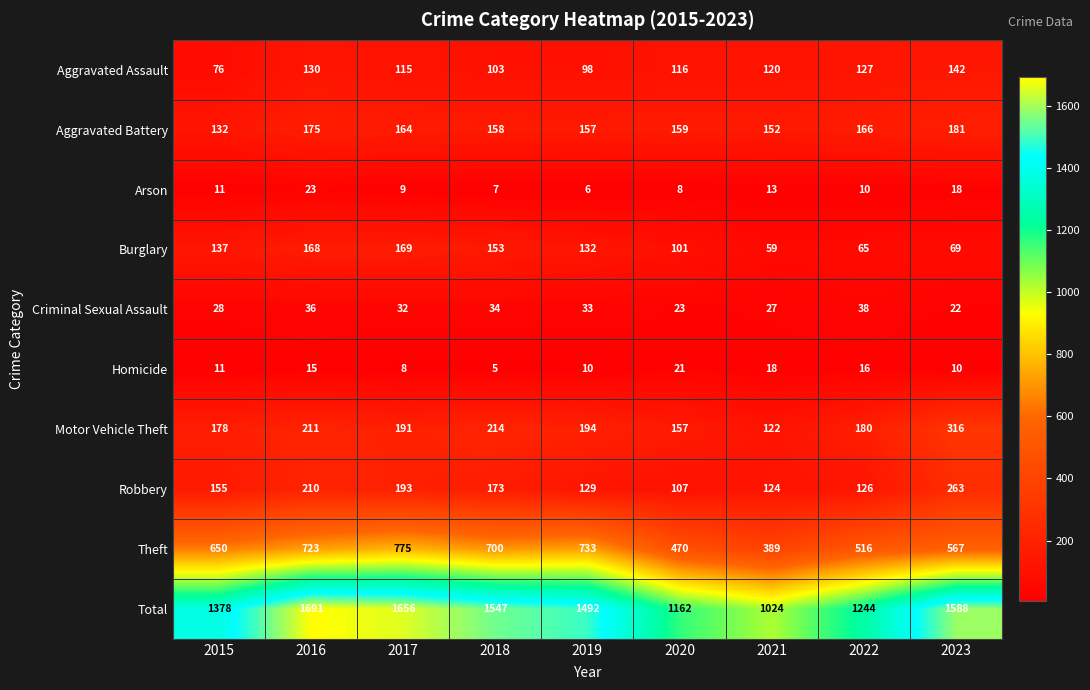

What is the sum of the Theft values at 2017 and 2018?

1475